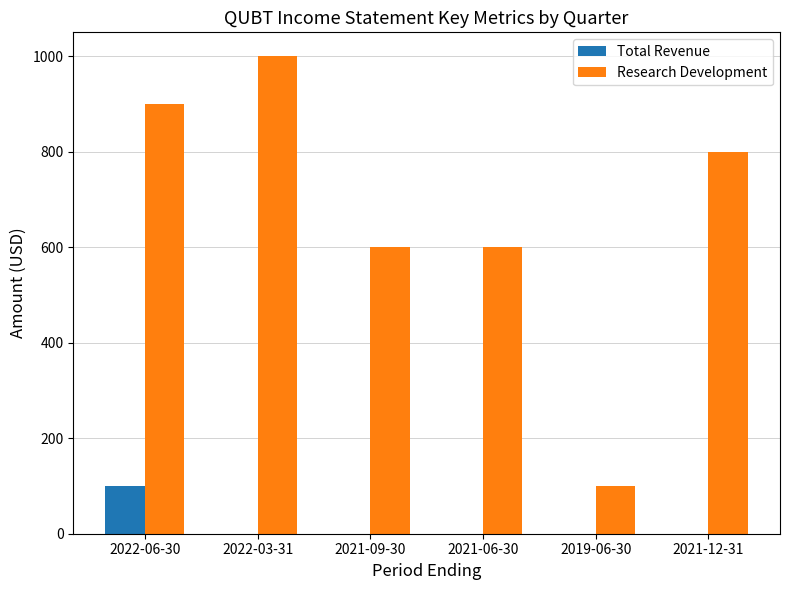

The Research Development series shows 900 at 2022-06-30. True or false?

True